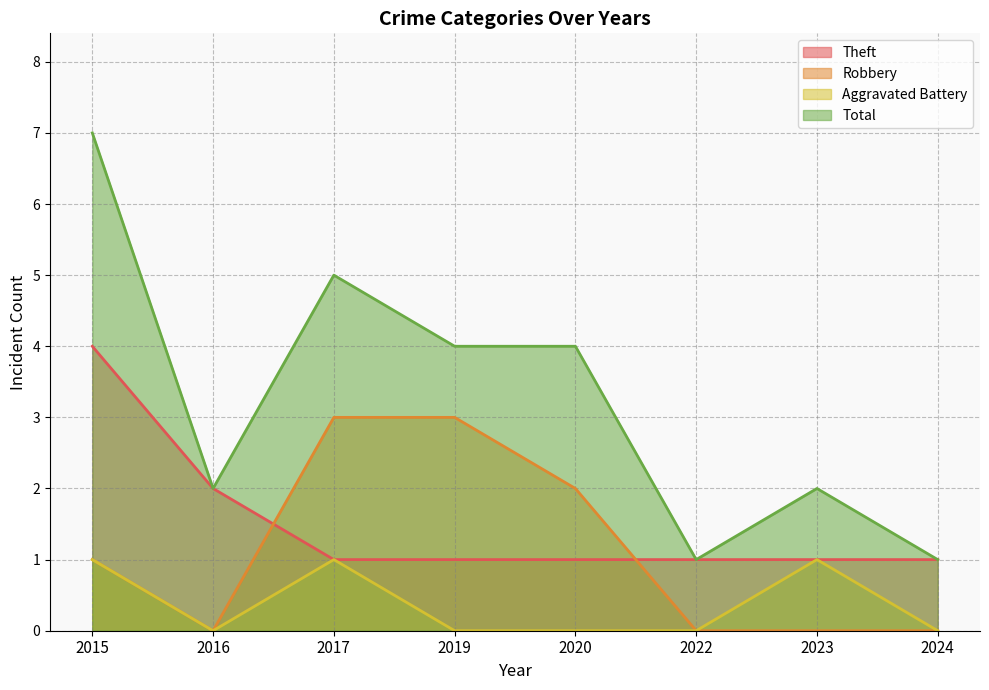

Rank the series by their maximum value, from lowest to highest.

Aggravated Battery, Robbery, Theft, Total